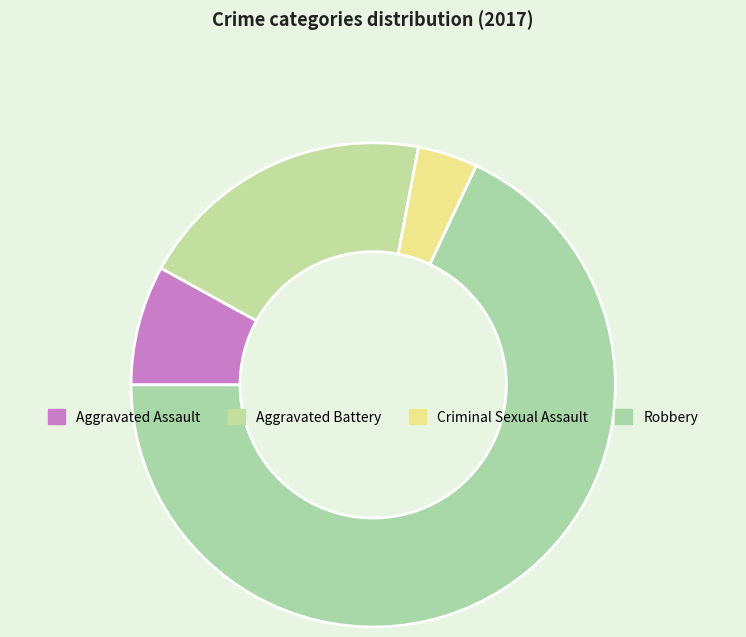

Do Aggravated Assault and Aggravated Battery together represent more than half of the pie?

No